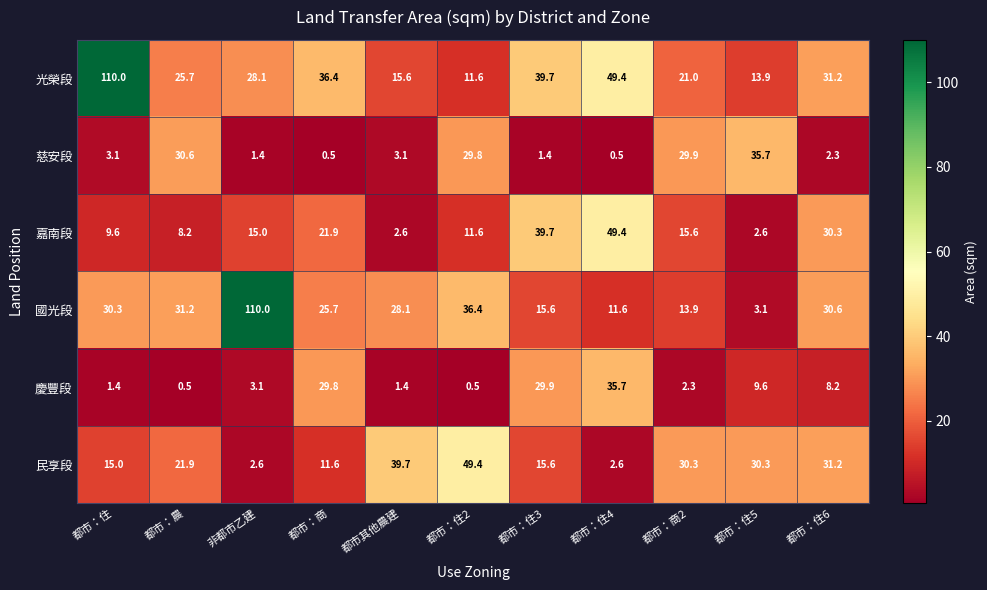

Which series has the largest total across all categories?

光榮段